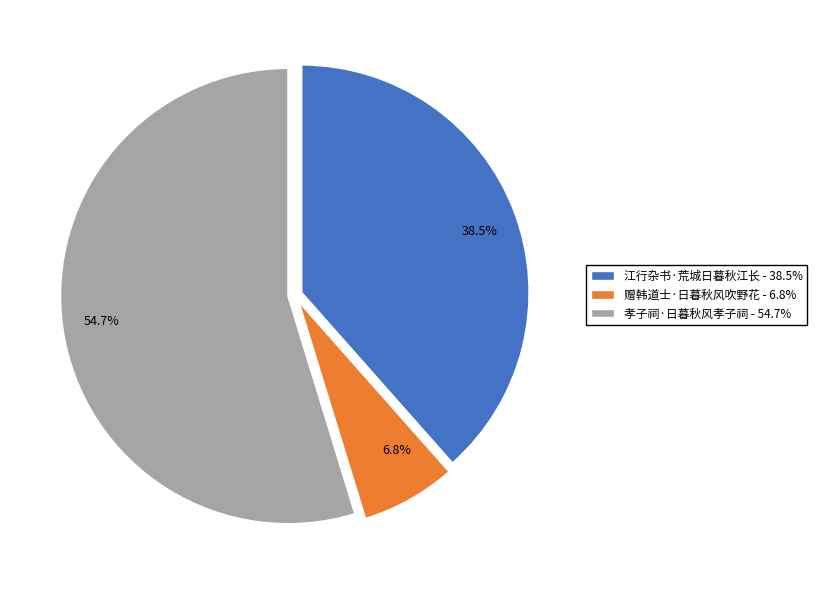

Approximately how many times larger is the value at 江行杂书·荒城日暮秋江长 compared to 赠韩道士·日暮秋风吹野花?

5.7